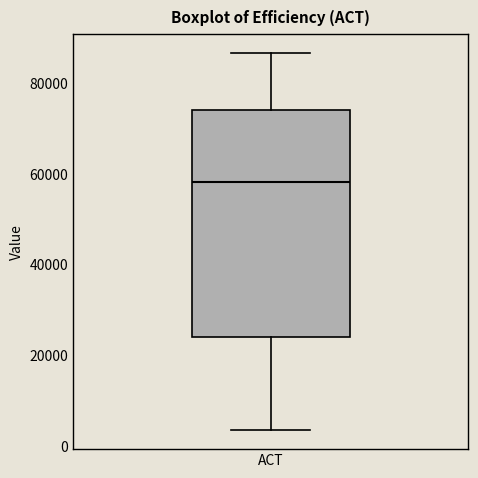

Read this box plot against the y-axis: the position of the median line, the range covered by the box, and the ends of both whiskers. The values are not printed on the chart, so give them approximately, as read against the axis.

median 58000, box 24000 to 74000, whiskers 4000 to 86000